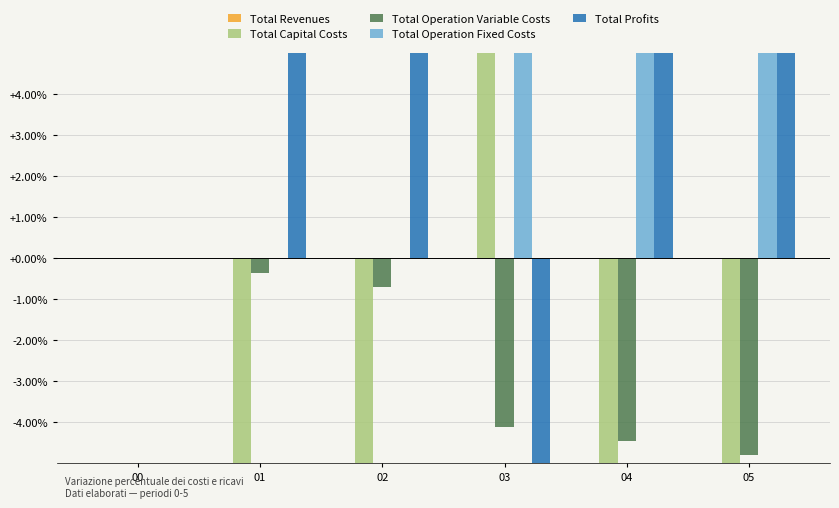

Reading left to right, transcribe all the data shown in this chart.

Total Revenues: 0.0	0.0	0.0	0.0	0.0	0.0
Total Capital Costs: 0.0	-100.0	-100.0	121.7	-100.0	-100.0
Total Operation Variable Costs: 0.0	-0.4	-0.7	-4.1	-4.5	-4.8
Total Operation Fixed Costs: 0.0	0.0	0.0	7.1	7.1	7.1
Total Profits: 0.0	22.3	22.6	-23.9	25.1	25.4